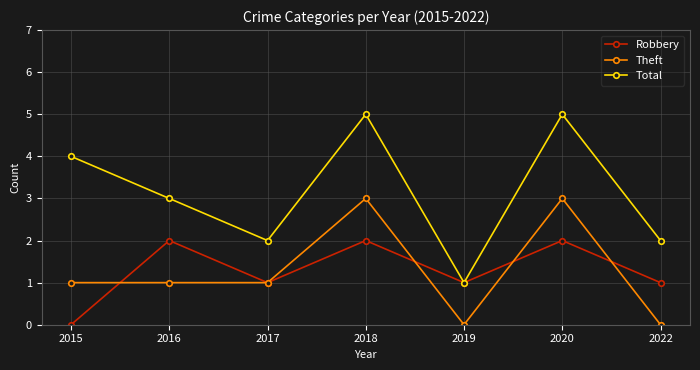

Which series has the widest spread of values?

Total